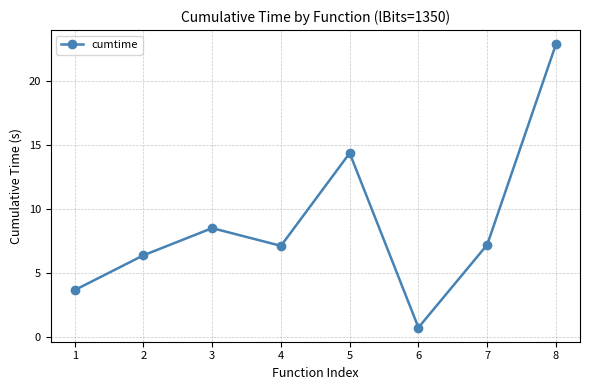

What is the value of the 6th point from the left?

0.7